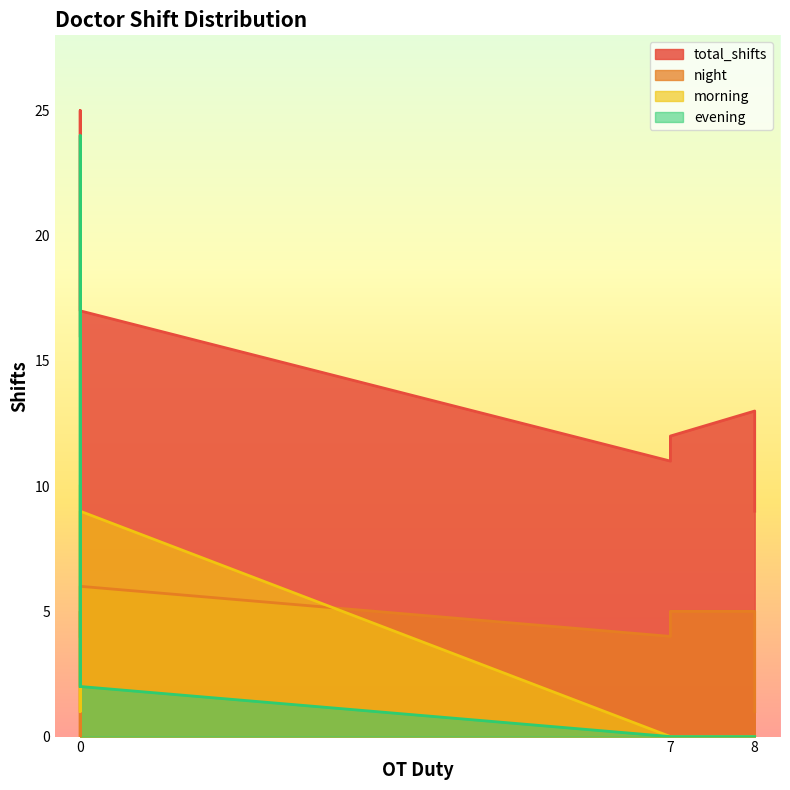

Reading right to left, list all the values displayed in this chart.

total_shifts: 9	17	25	12	17	11	13	16
night: 1	6	0	5	5	4	5	4
morning: 0	9	1	0	10	0	0	10
evening: 0	2	24	0	2	0	0	2